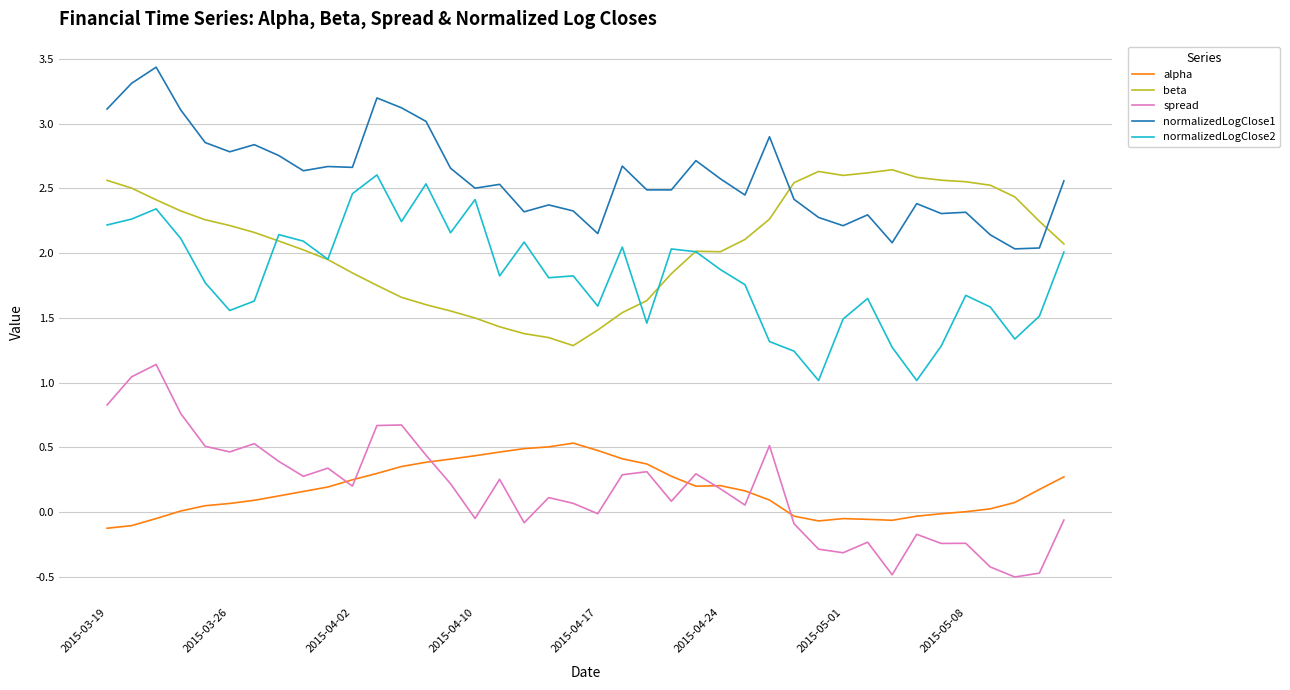

What is the maximum value shown in the chart?

3.4